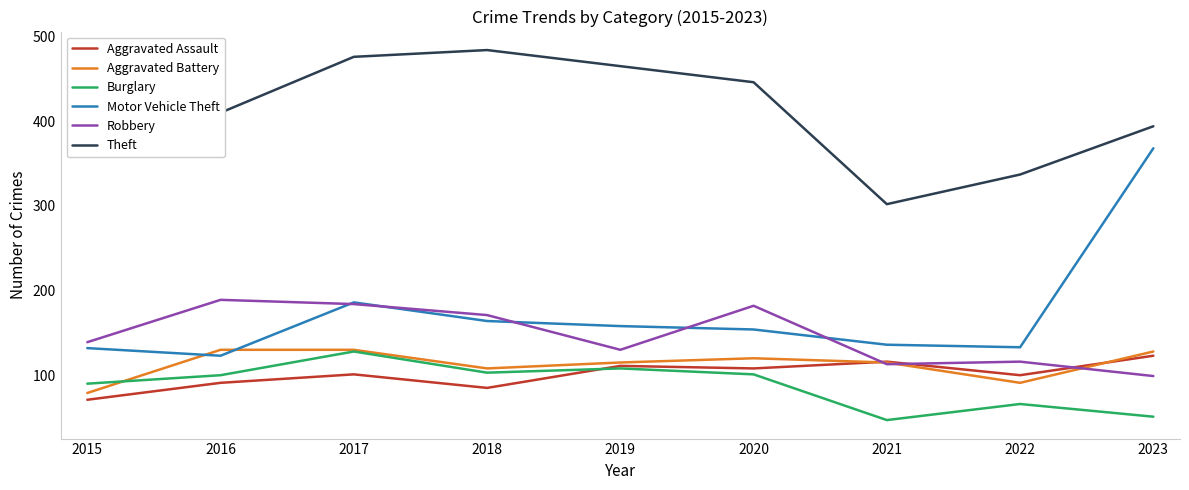

True or false: Motor Vehicle Theft and Aggravated Battery cross at least once.

True